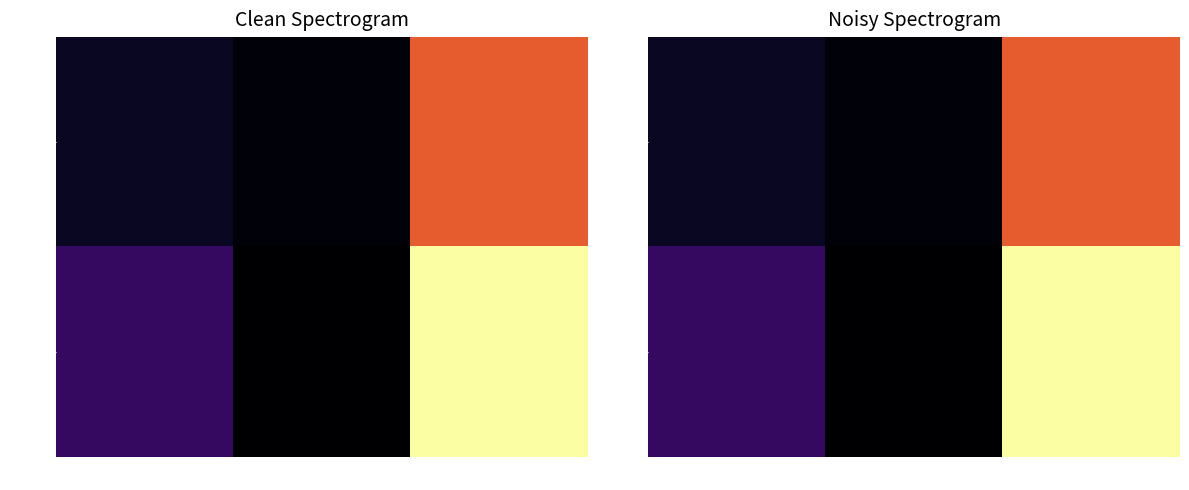

How many series are shown in this chart?

2